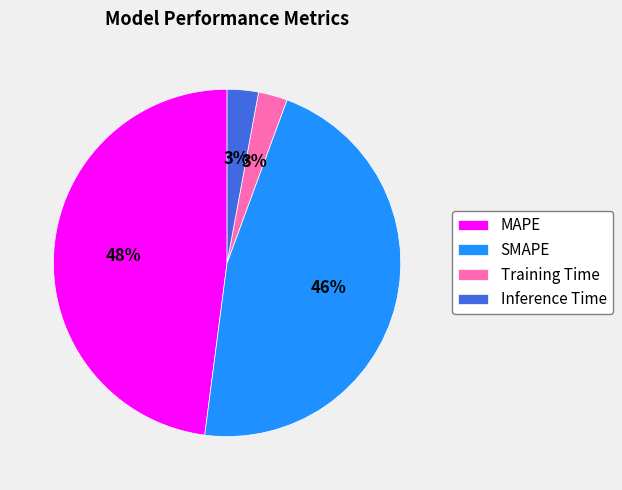

Do Inference Time and Training Time together represent more than half of the pie?

No